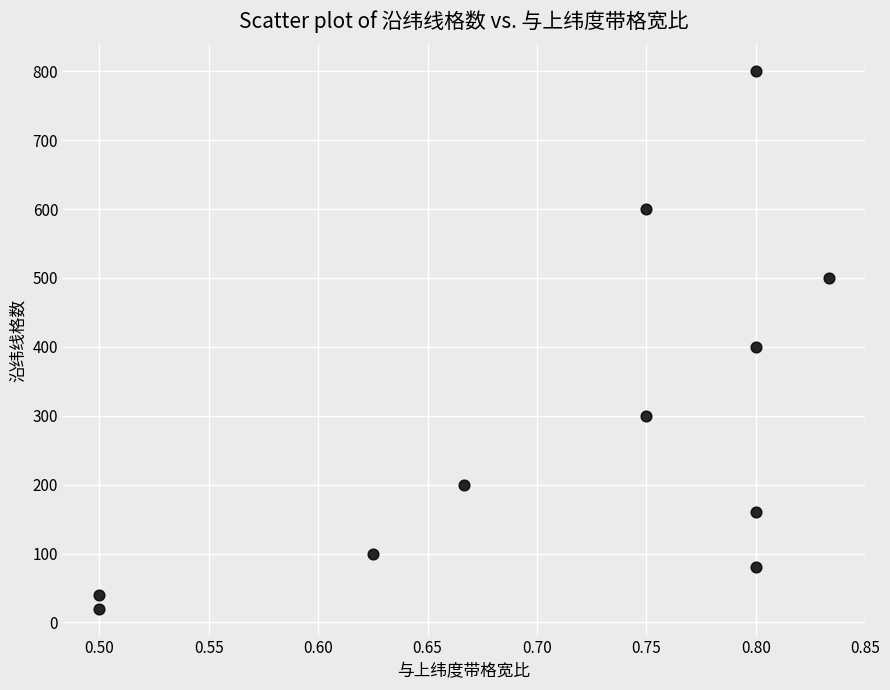

What is the average Y value?

291